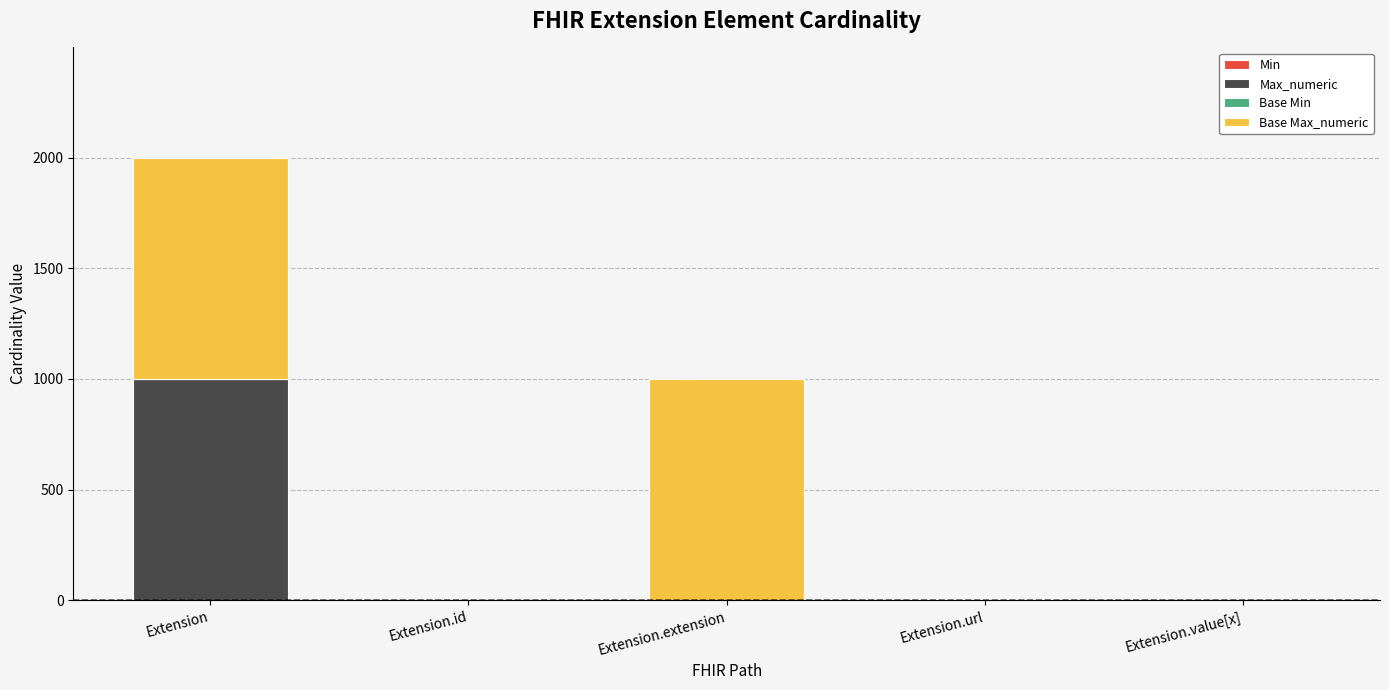

At which category is the sum across all series the highest?

Extension